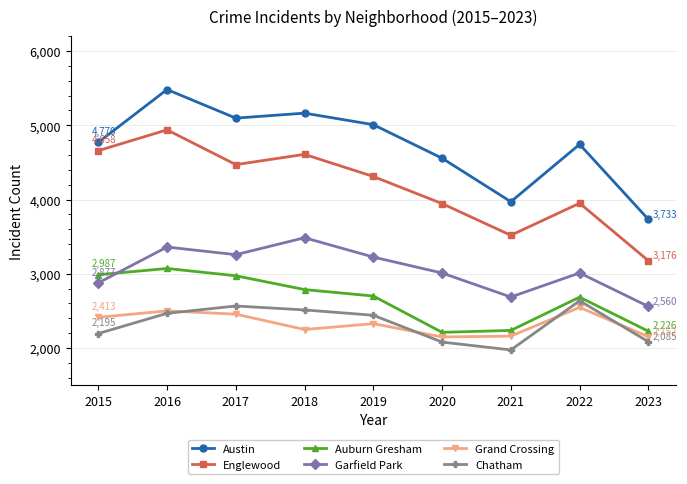

What is the sum of the Chatham values at 2017 and 2023?

4651